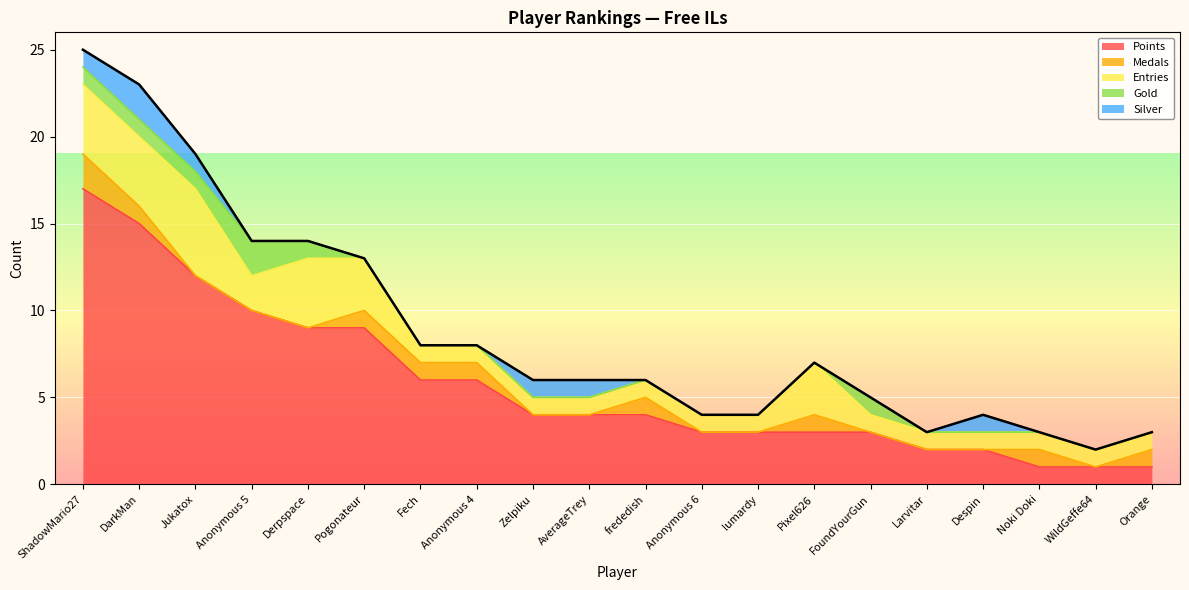

What is the label of the 1st point from the left?

ShadowMario27